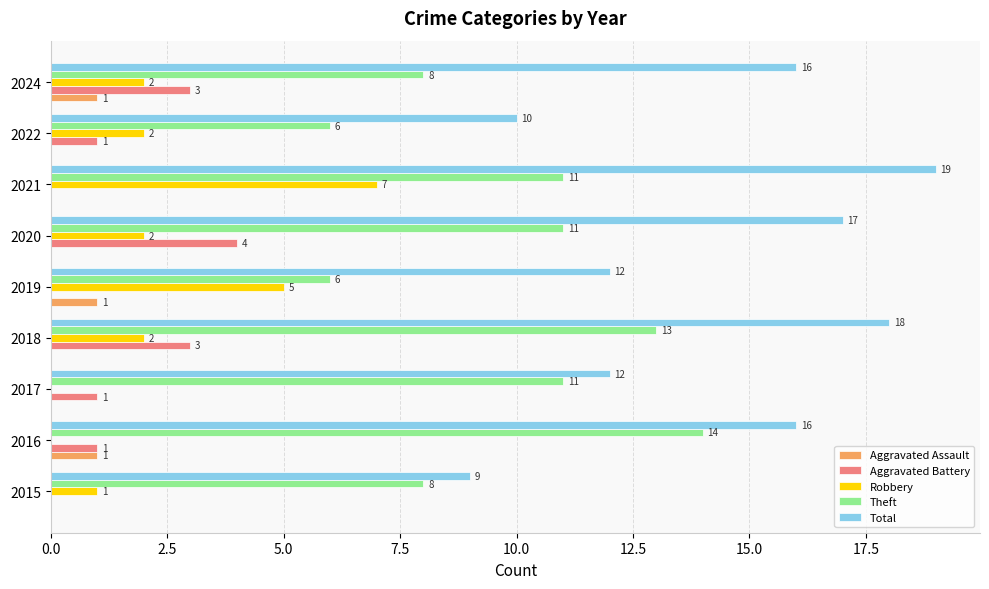

Between 2015 and 2019, which series saw the biggest shift?

Robbery